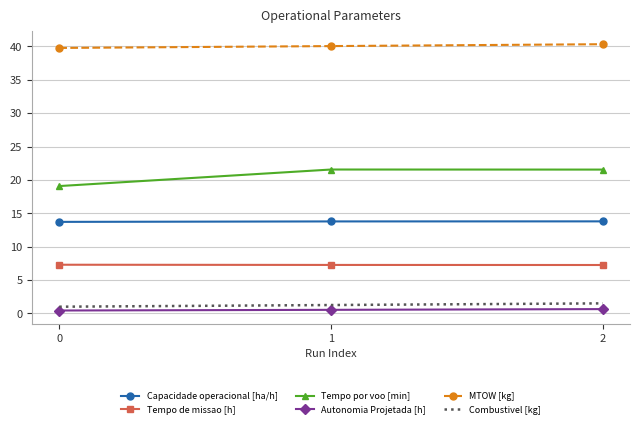

True or false: Tempo de missao [h] has a value of 7.3 at 1.

True